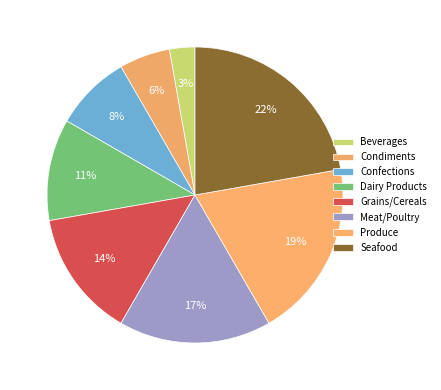

Does any single category account for the majority?

No